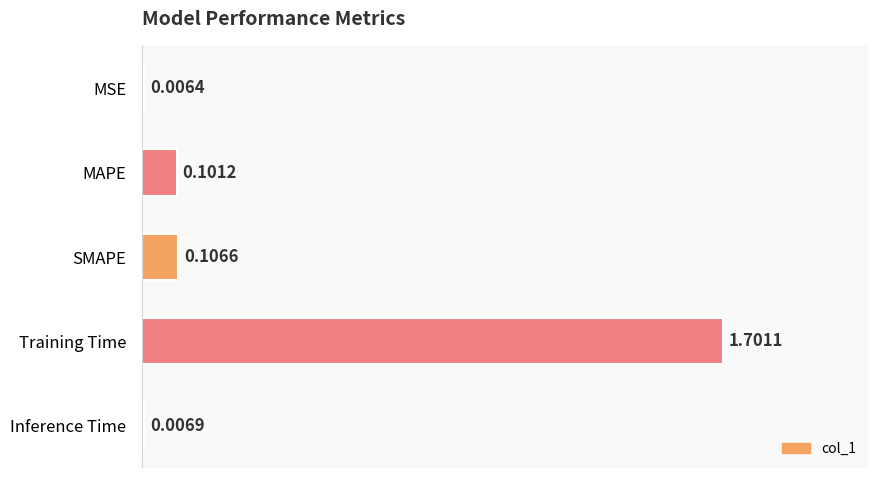

List the labels in order of value, largest first.

Training Time, SMAPE, MAPE, Inference Time, MSE